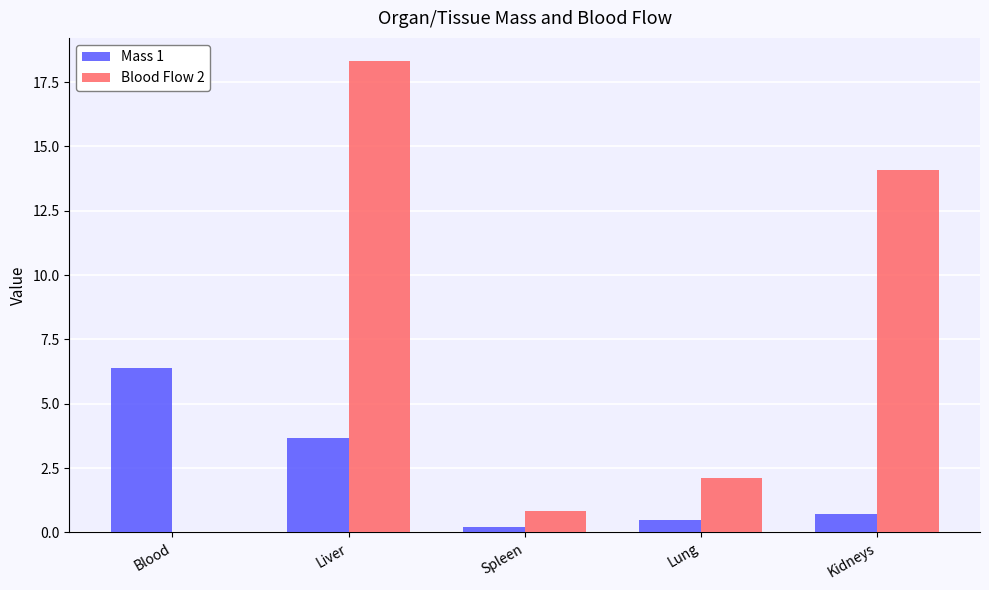

What is the total value across all series at Liver?

22.0